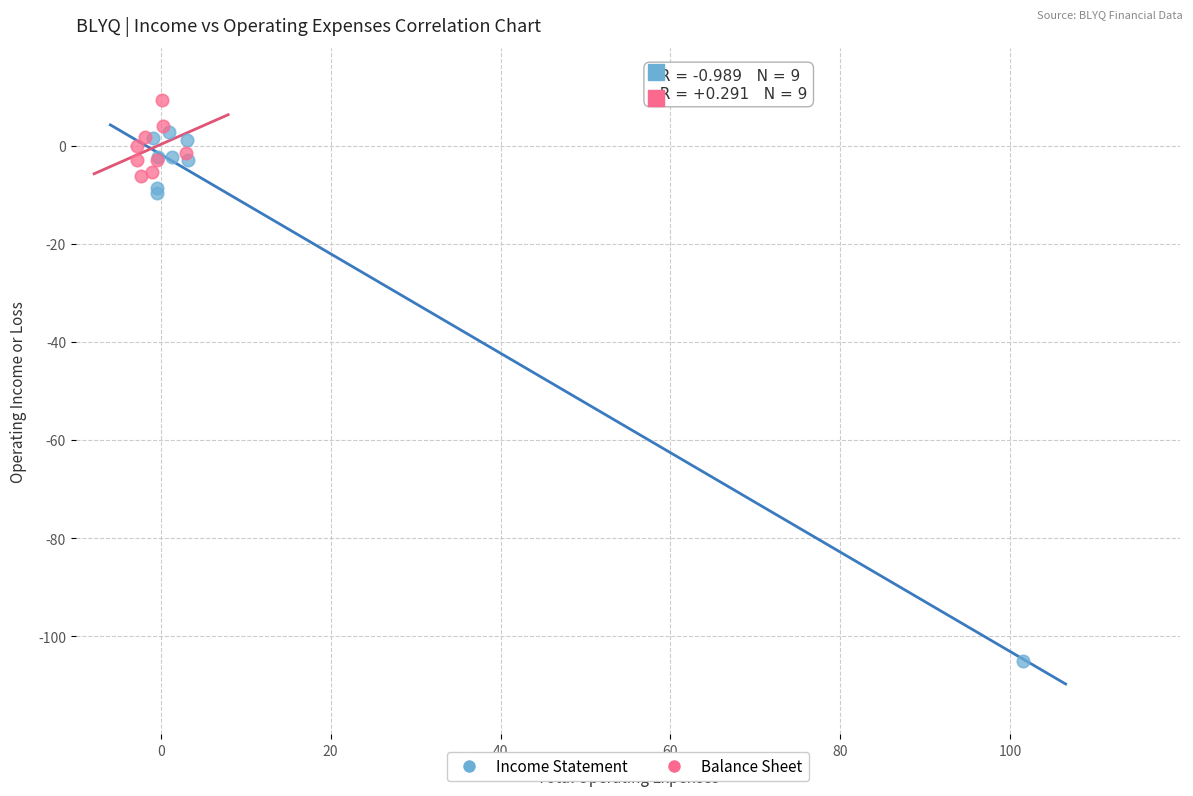

Which series reaches the minimum Y coordinate?

Income Statement